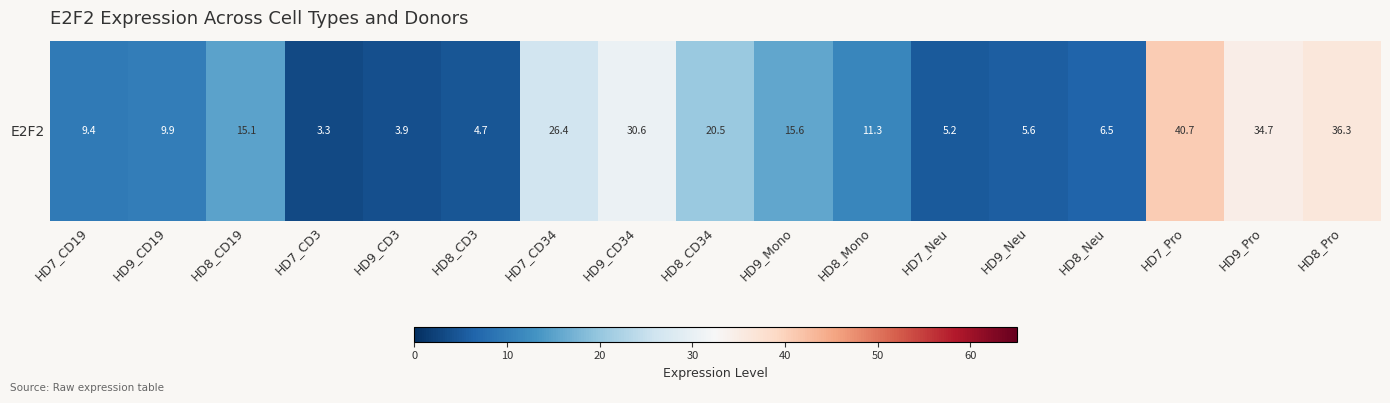

List the labels in order of value, smallest first.

HD7_CD3, HD9_CD3, HD8_CD3, HD7_Neu, HD9_Neu, HD8_Neu, HD7_CD19, HD9_CD19, HD8_Mono, HD8_CD19, HD9_Mono, HD8_CD34, HD7_CD34, HD9_CD34, HD9_Pro, HD8_Pro, HD7_Pro